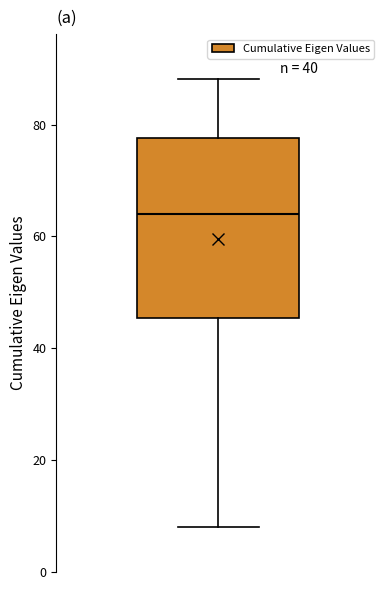

Transcribe this box plot: give where the median line is, the range the box spans, and where the two whiskers end, as read against the y-axis. The values are not printed on the chart, so give them approximately, as read against the axis.

median 64, box 46 to 78, whiskers 8 to 88